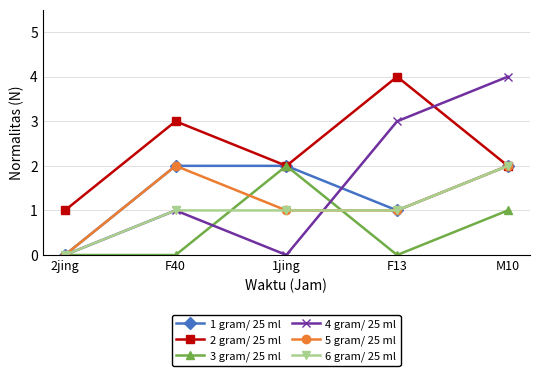

Is it true that 1 gram/ 25 ml equals 0 at F40?

False